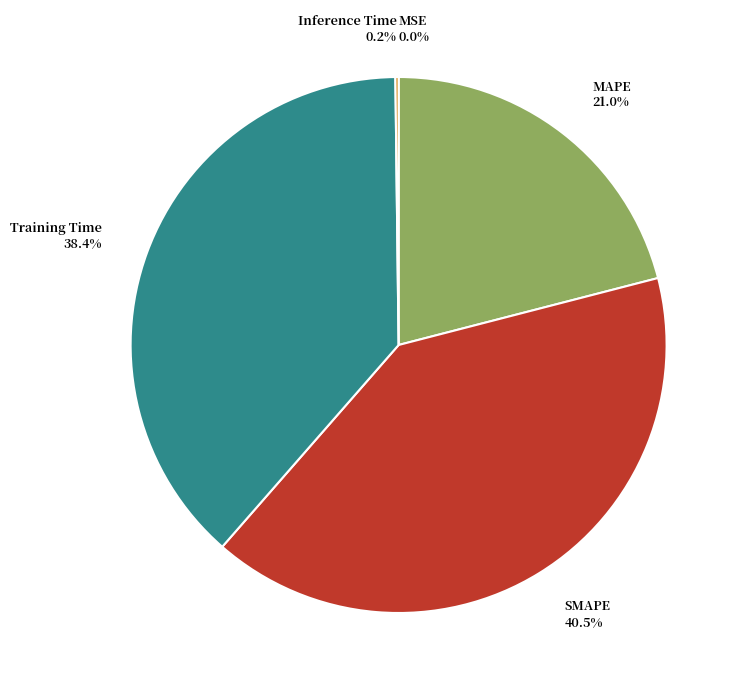

Is it true that MAPE is 21% of the pie?

True